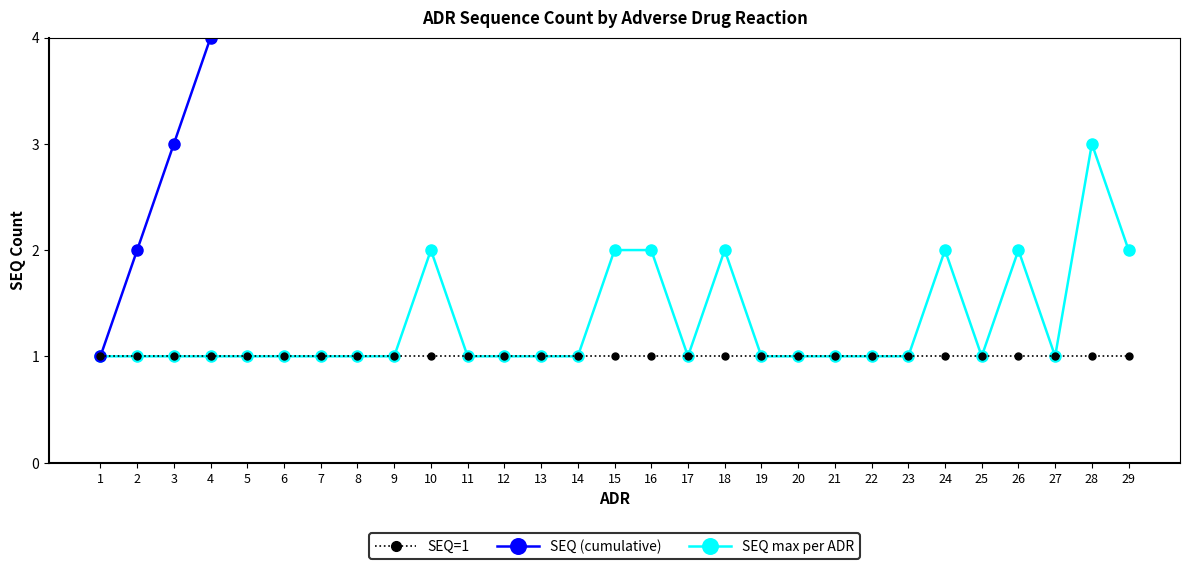

True or false: SEQ max per ADR and SEQ (cumulative) intersect in this chart.

False